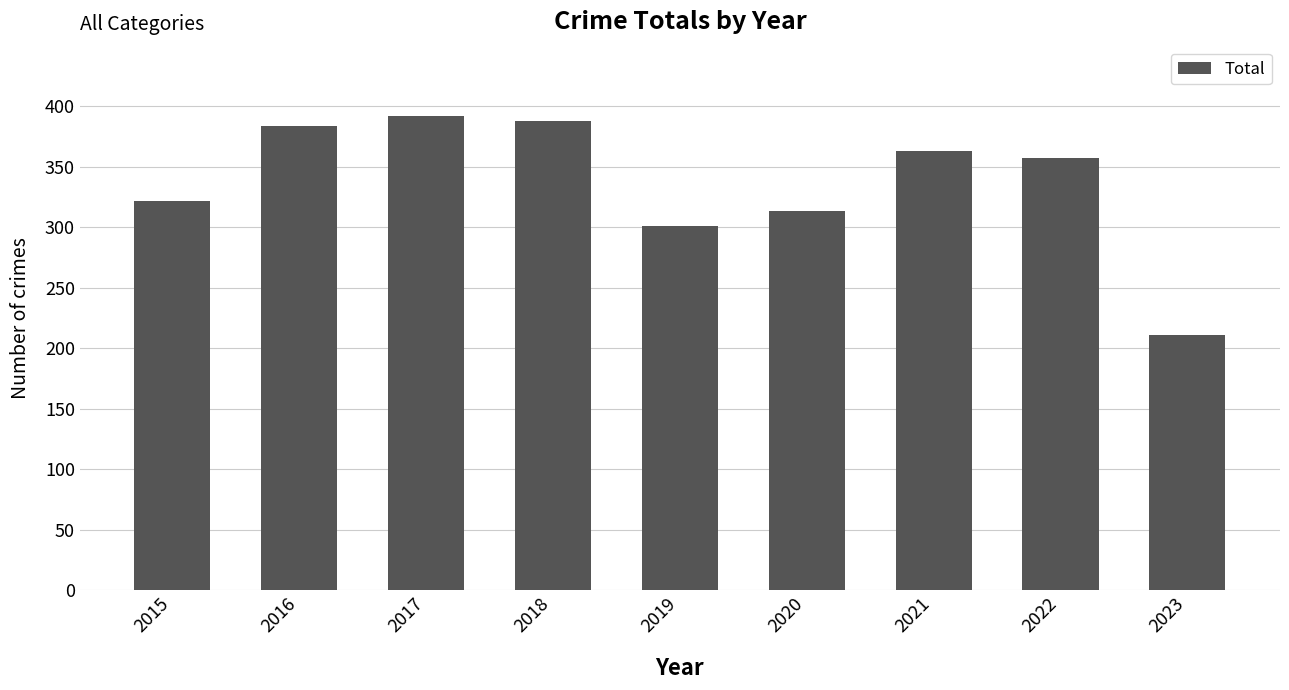

What is the difference between the maximum and minimum values?

181